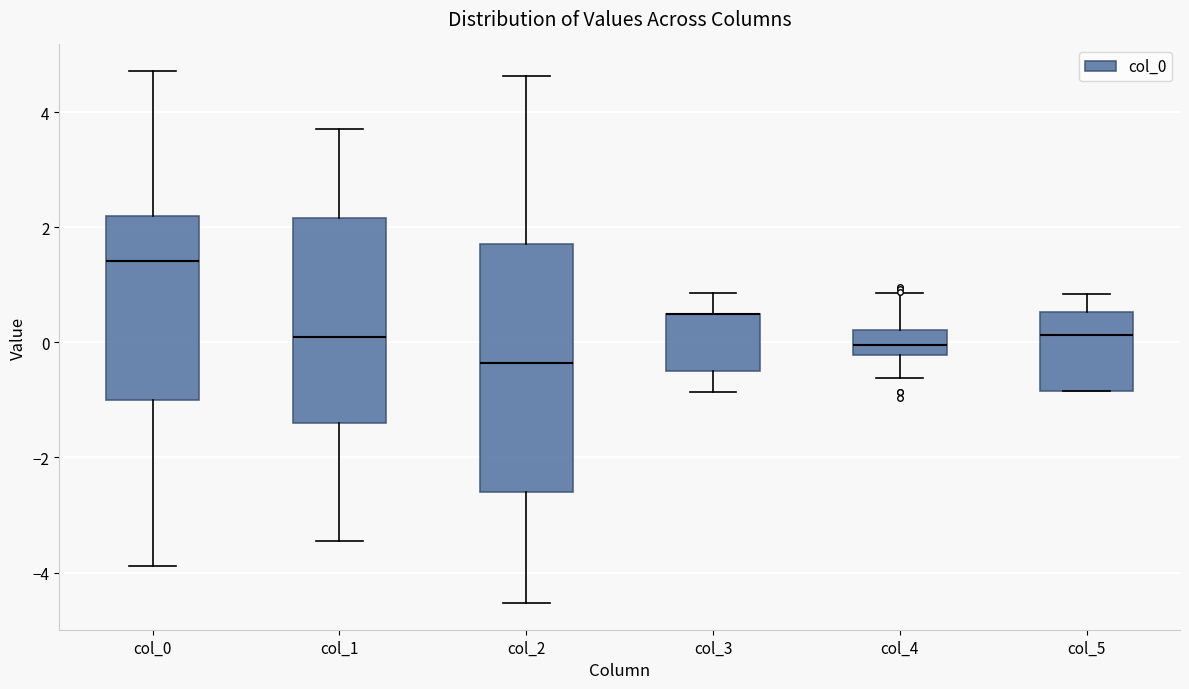

Where is the lower edge of the box for col_5 on the y-axis? The values are not printed on the chart, so give them approximately, as read against the axis.

-0.8